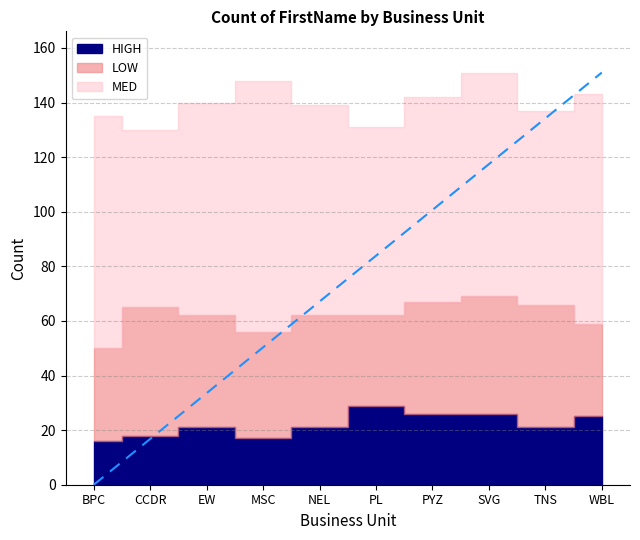

What is the value of the HIGH point at the 4th from the left?

17